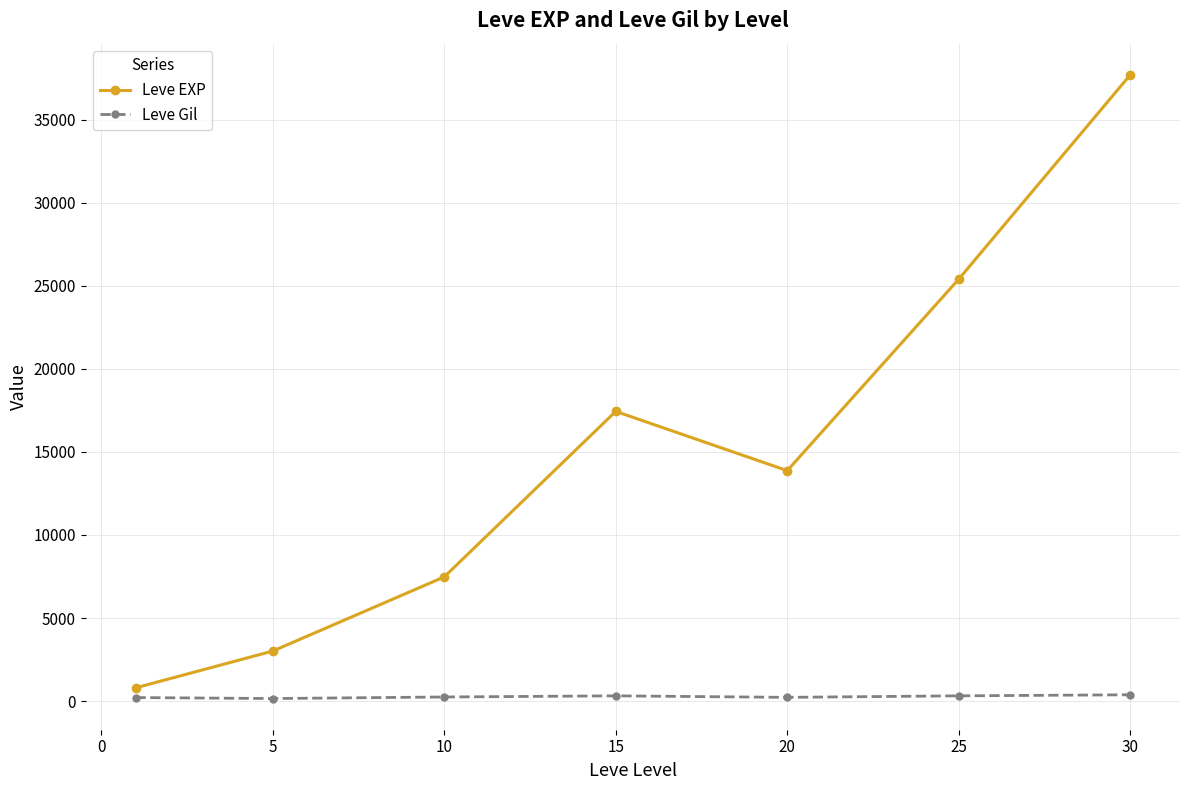

At how many categories does at least one series exceed 6248?

5